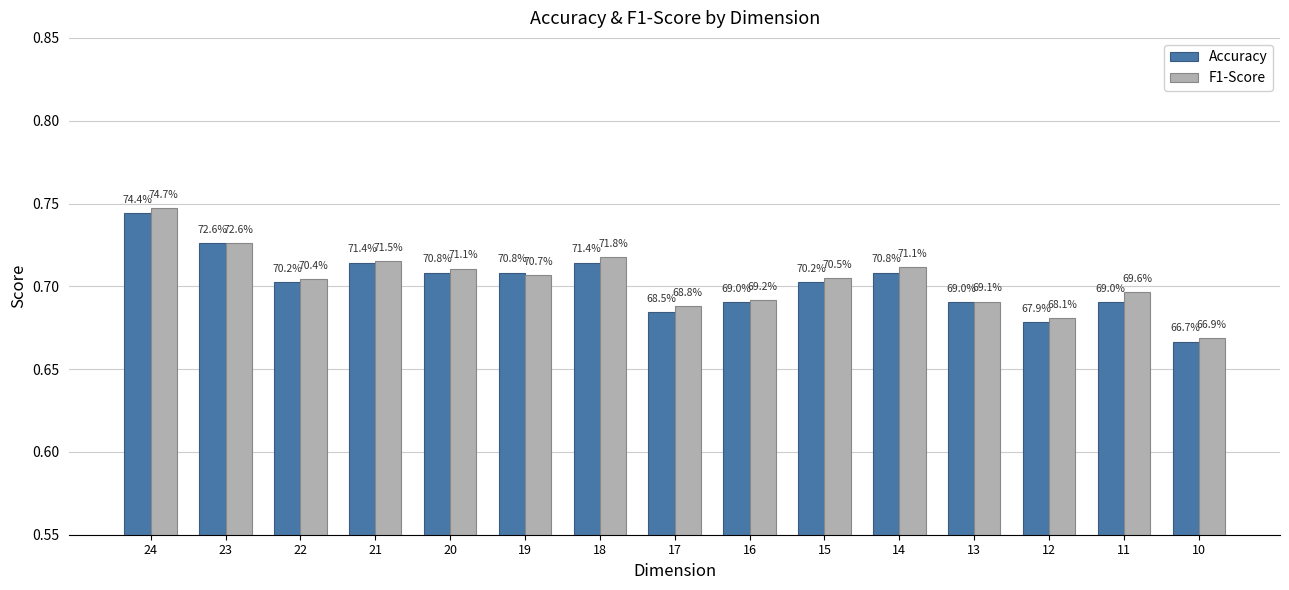

How many bars are there in total?

30